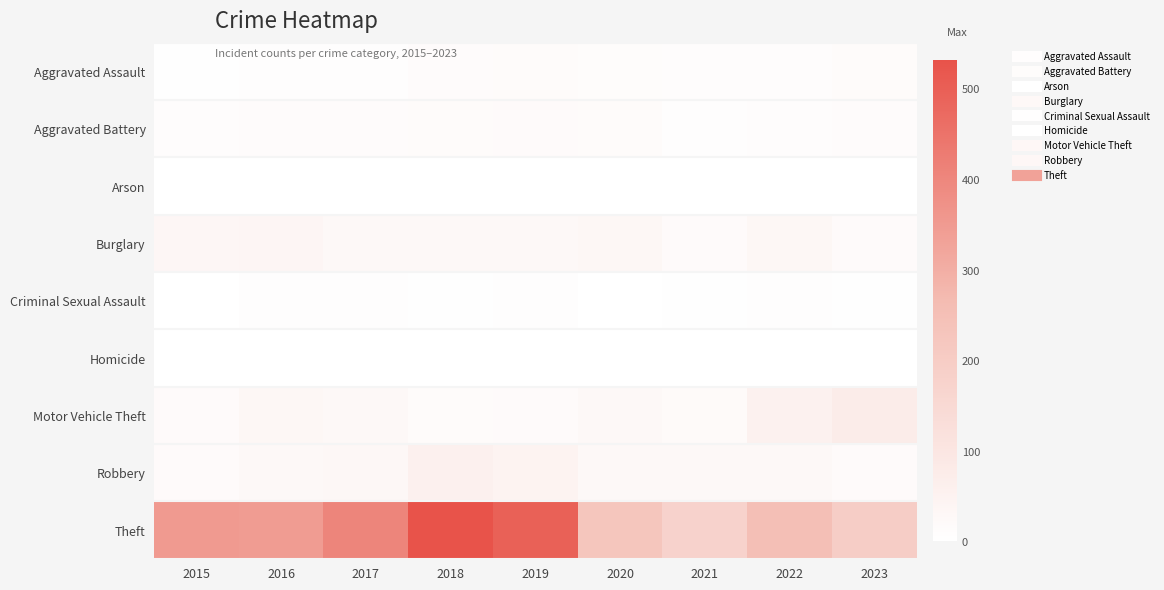

What is the spread (max minus min) of values at 2018?

532